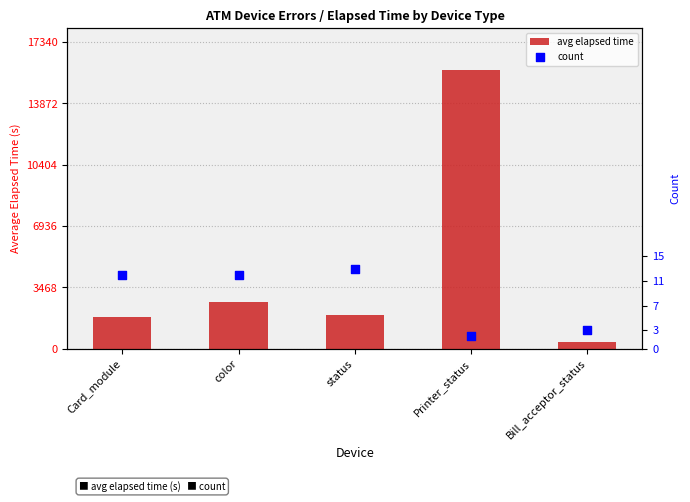

Is the value of count at Printer_status greater than the value of avg elapsed time at Bill_acceptor_status?

No